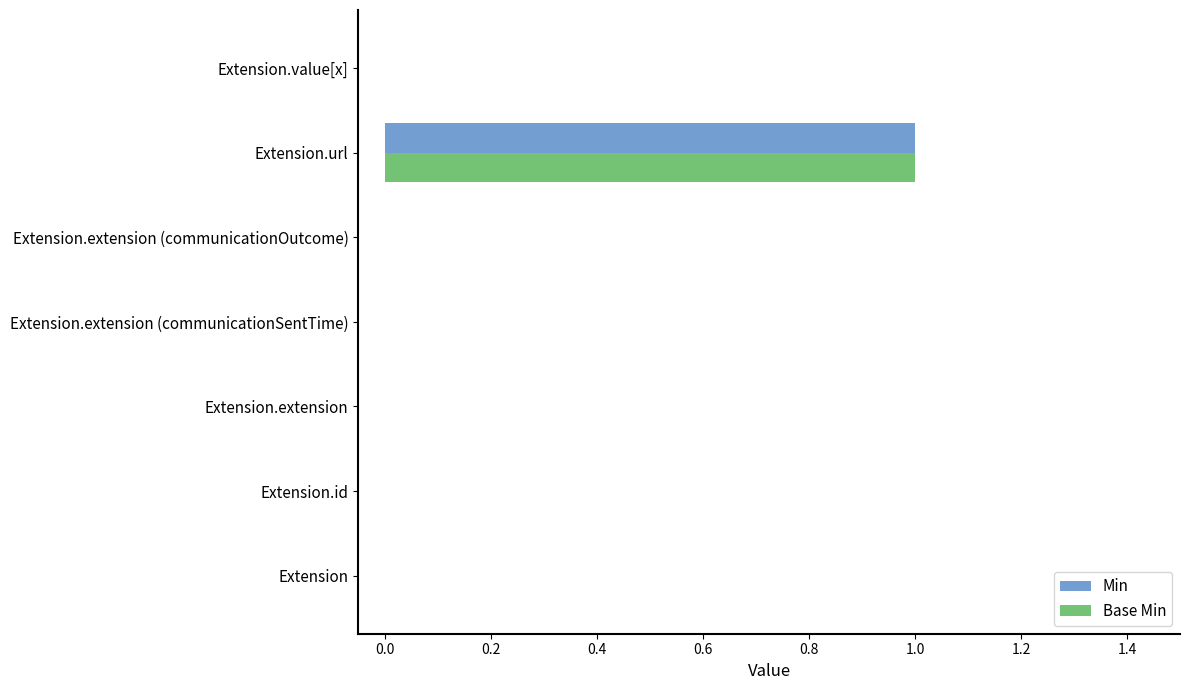

True or false: Min has a value of 0 at Extension.extension (communicationOutcome).

True